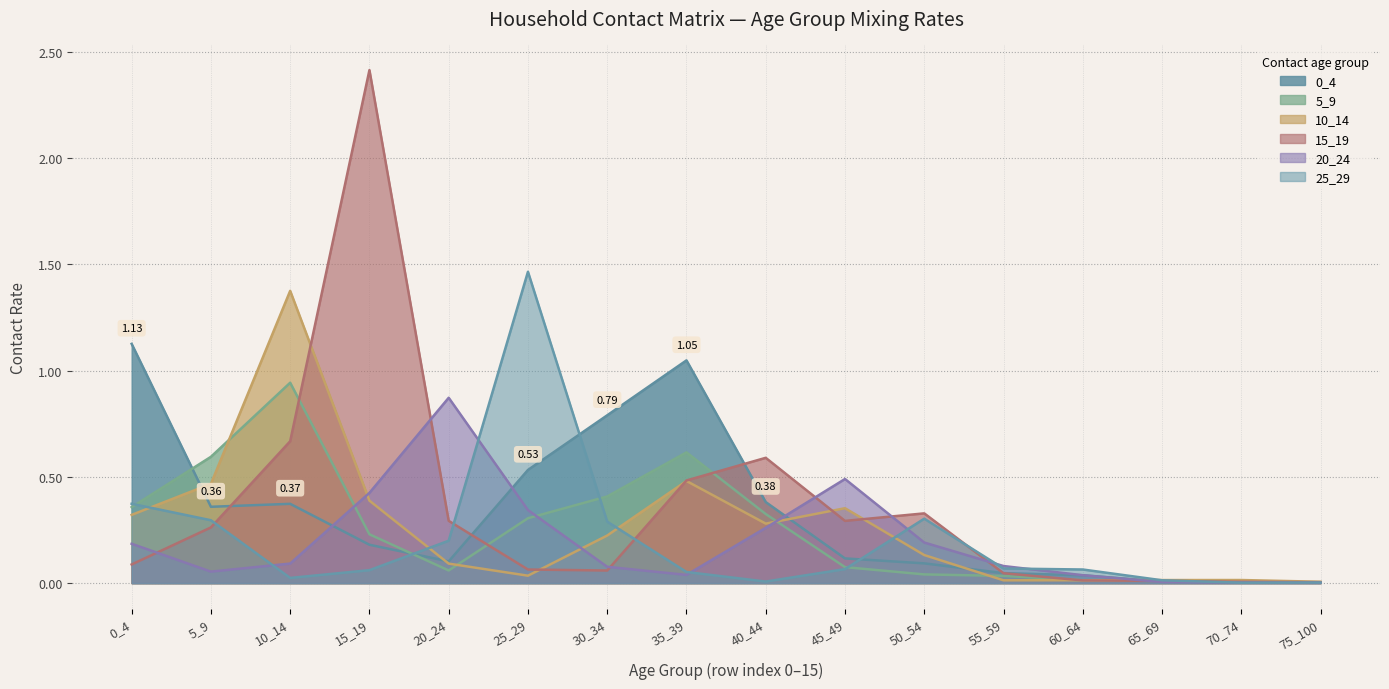

Reading right to left, list all the values displayed in this chart.

0_4: 0.0	0.0	0.0	0.0	0.0	0.1	0.1	0.4	1.0	0.8	0.5	0.1	0.2	0.4	0.4	1.1
5_9: 0.0	0.0	0.0	0.0	0.0	0.0	0.1	0.3	0.6	0.4	0.3	0.1	0.2	0.9	0.6	0.4
10_14: 0.0	0.0	0.0	0.0	0.0	0.1	0.4	0.3	0.5	0.2	0.0	0.1	0.4	1.4	0.5	0.3
15_19: 0.0	0.0	0.0	0.0	0.0	0.3	0.3	0.6	0.5	0.1	0.1	0.3	2.4	0.7	0.3	0.1
20_24: 0.0	0.0	0.0	0.0	0.1	0.2	0.5	0.3	0.0	0.1	0.3	0.9	0.4	0.1	0.1	0.2
25_29: 0.0	0.0	0.0	0.1	0.1	0.3	0.1	0.0	0.1	0.3	1.5	0.2	0.1	0.0	0.3	0.4